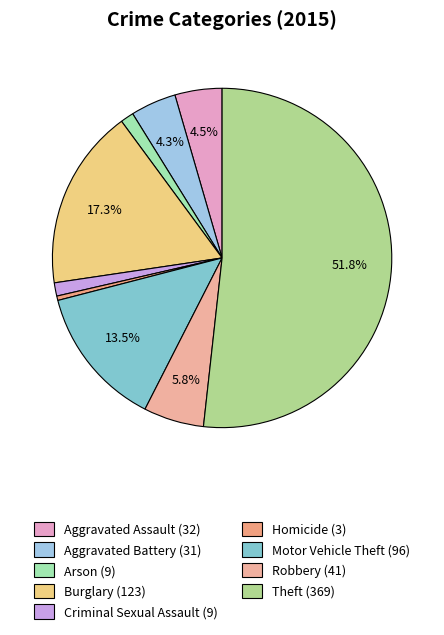

What percentage is the Motor Vehicle Theft slice, to the nearest percent?

13%